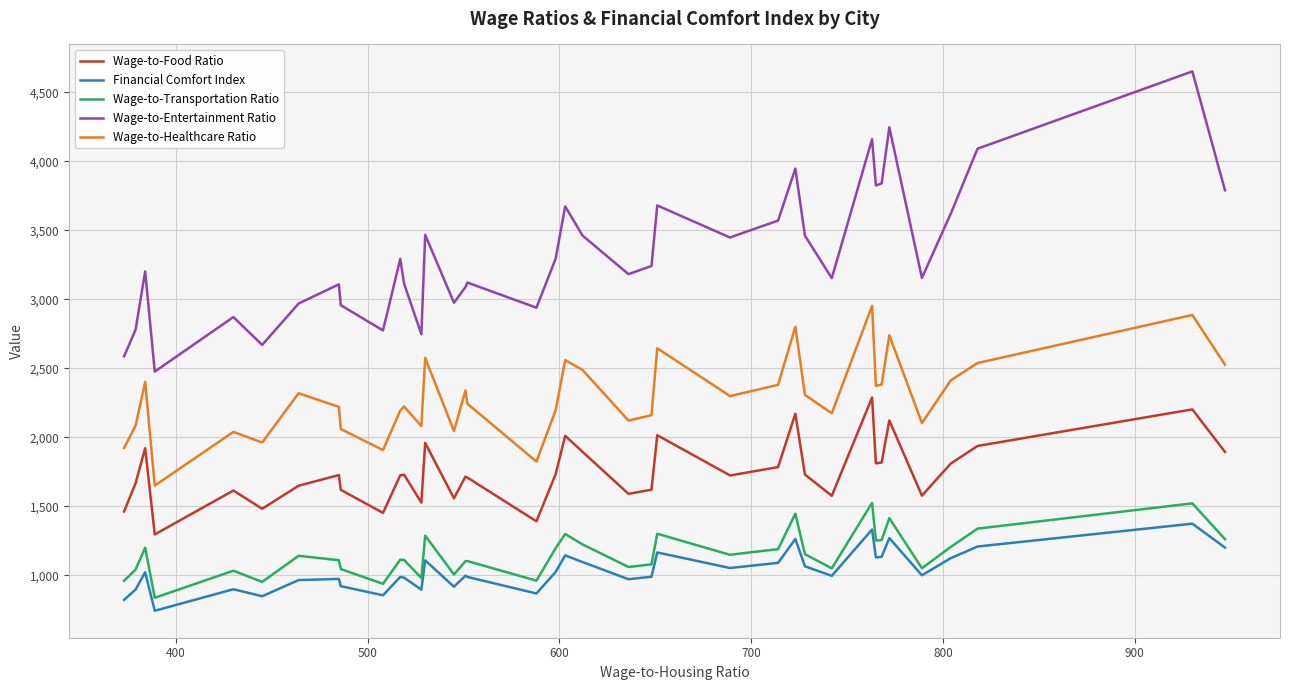

True or false: Wage-to-Healthcare Ratio and Financial Comfort Index intersect in this chart.

False